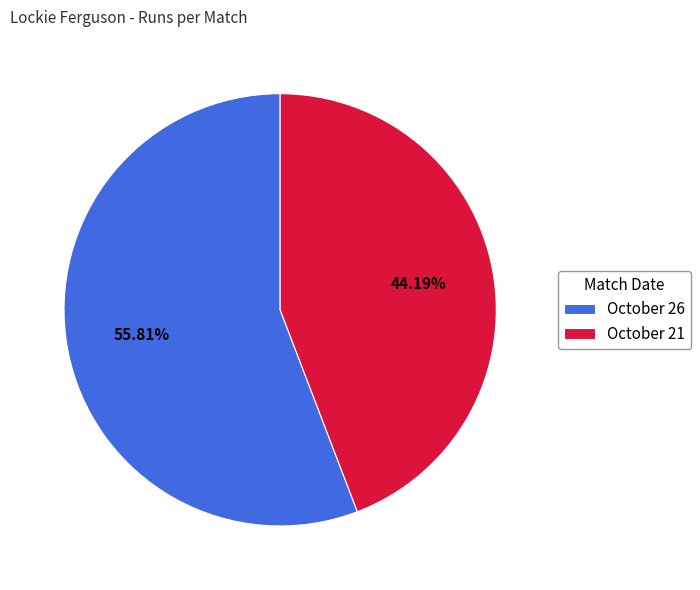

Is it true that October 26 is 67% of the pie?

False